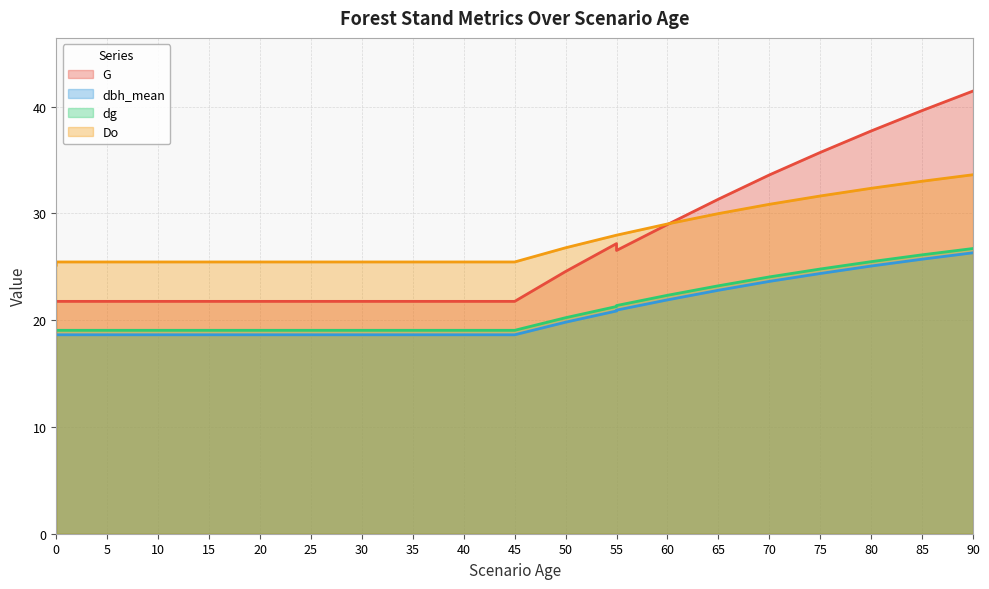

True or false: dg and Do intersect in this chart.

False